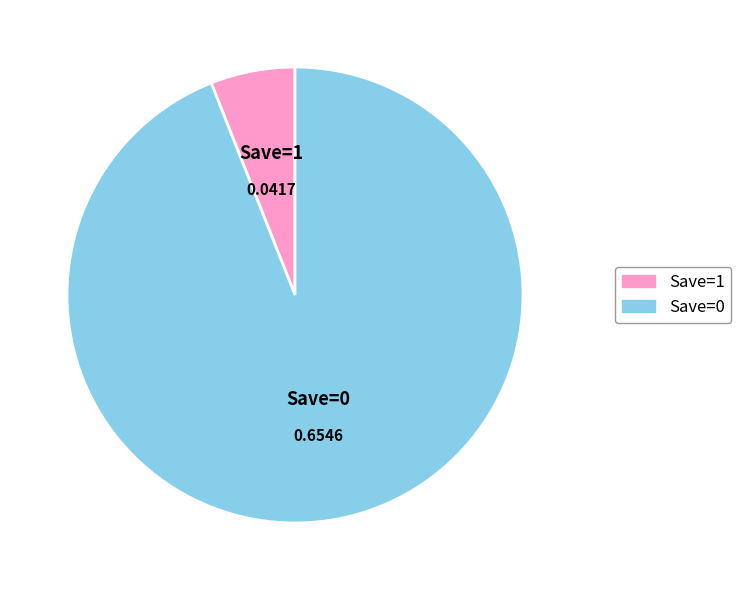

Combined, do Save=0 and Save=1 account for over 50%?

Yes